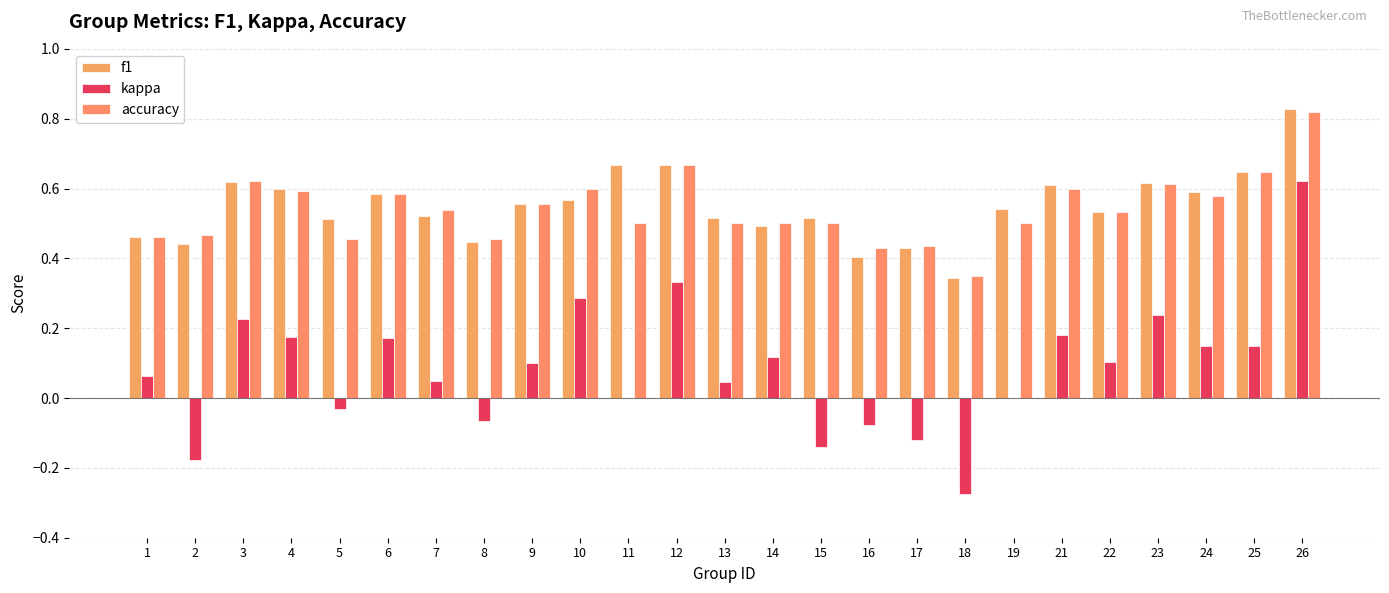

The value of f1 at 11 is 0.7. True or false?

True